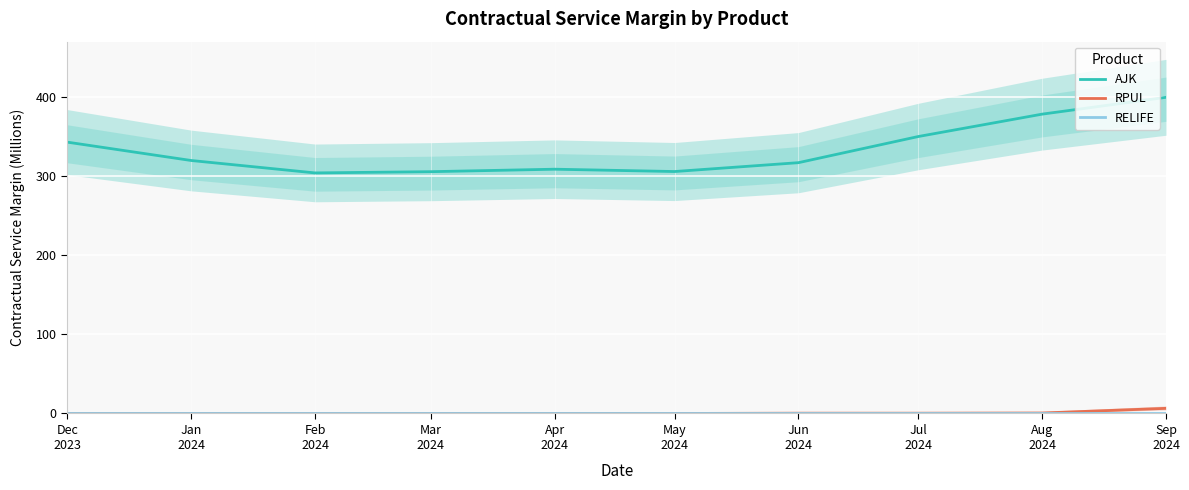

List the labels in order of AJK value, smallest first.

Feb
2024, Mar
2024, May
2024, Apr
2024, Jun
2024, Jan
2024, Dec
2023, Jul
2024, Aug
2024, Sep
2024